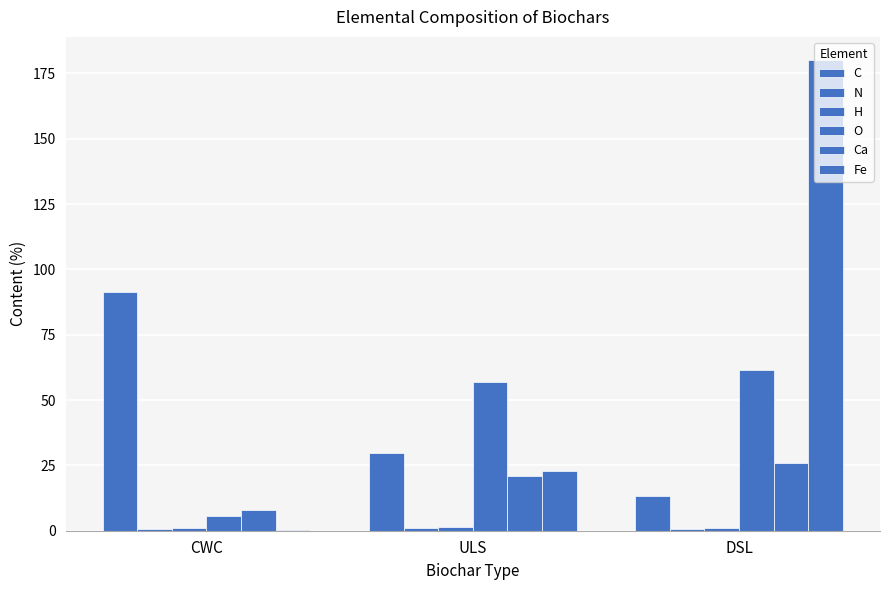

What is the maximum value for C?

91.4